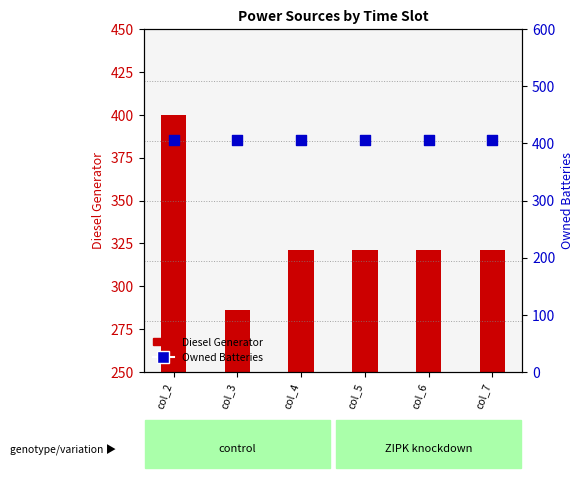

What are all the series names shown in the legend?

Diesel Generator, Owned Batteries